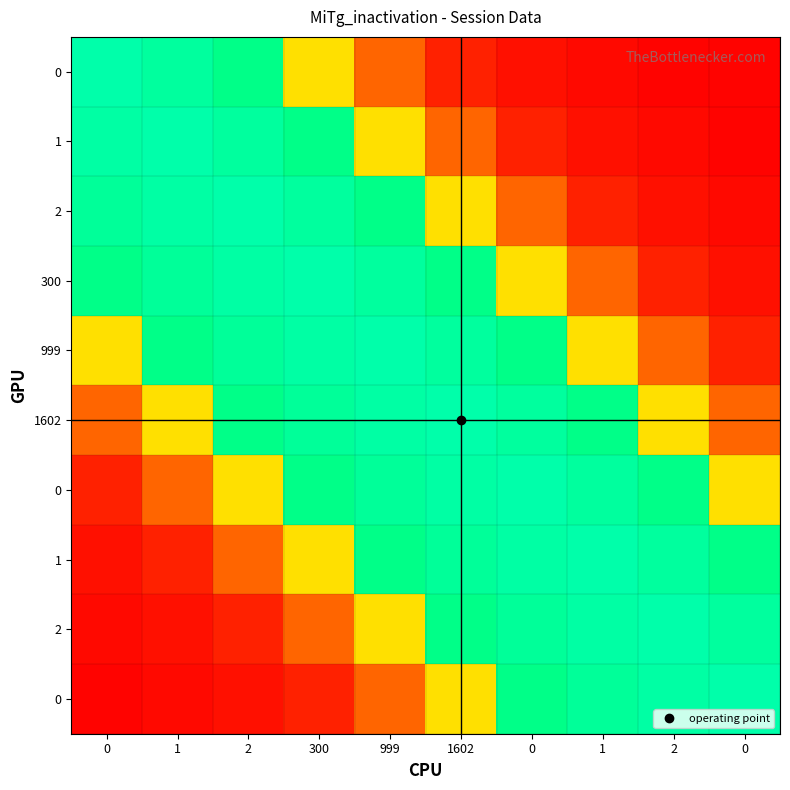

At which category does the chart reach its minimum across all series?

2